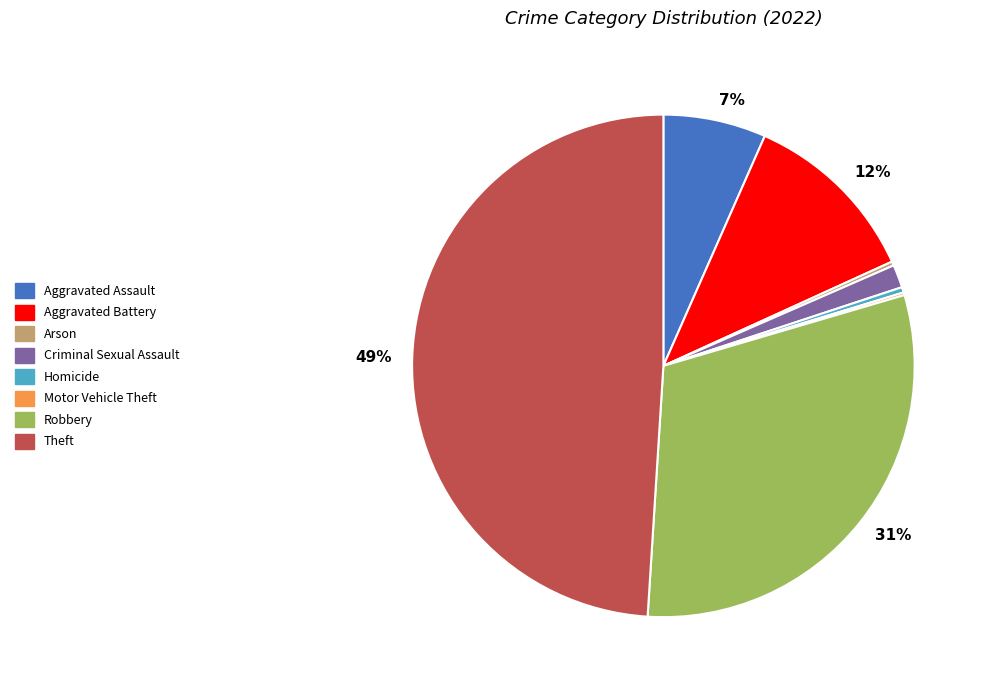

To the nearest percent, what is the difference between the largest and smallest slice percentages?

49%